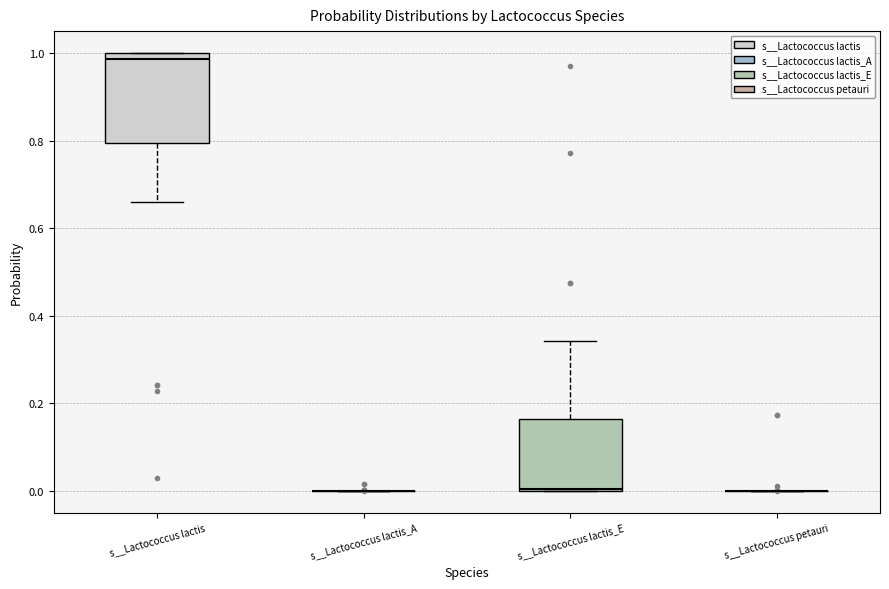

Which box is the tallest, from its lower edge to its upper edge?

s__Lactococcus lactis